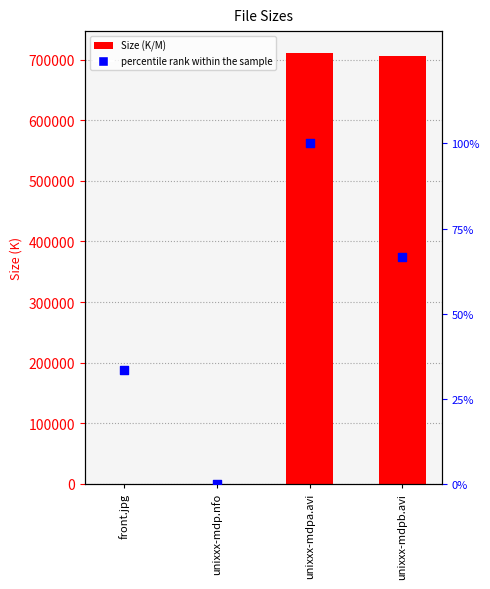

Which series has the largest Y range (max minus min)?

Size